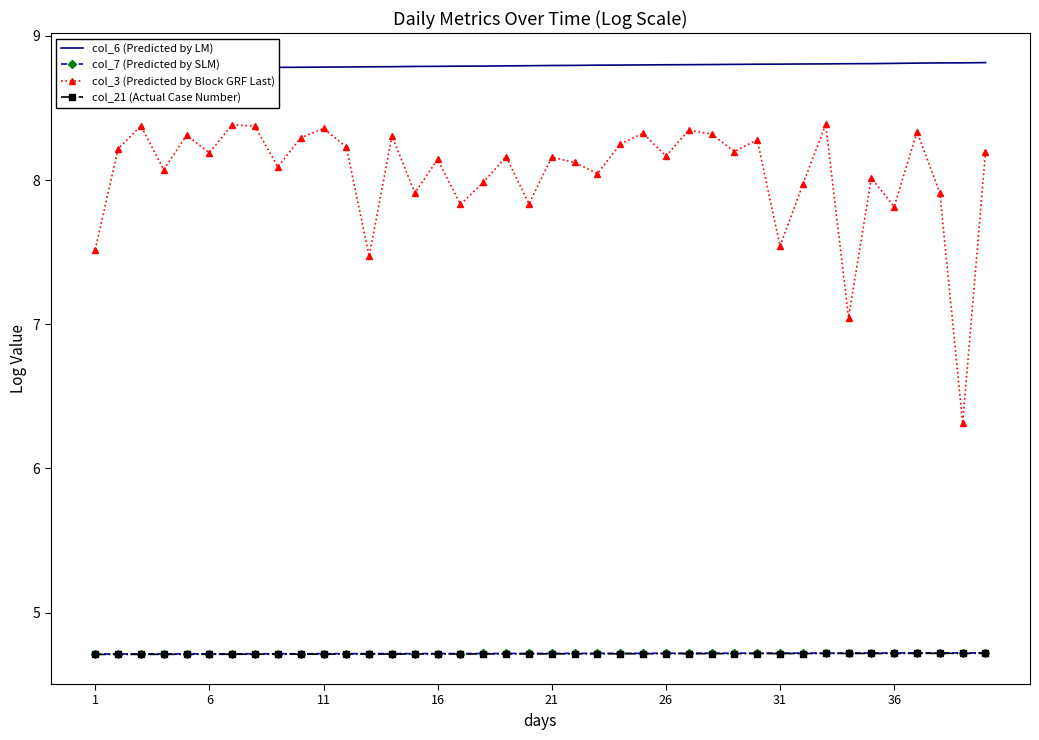

True or false: col_7 (Predicted by SLM) and col_3 (Predicted by Block GRF Last) intersect in this chart.

False